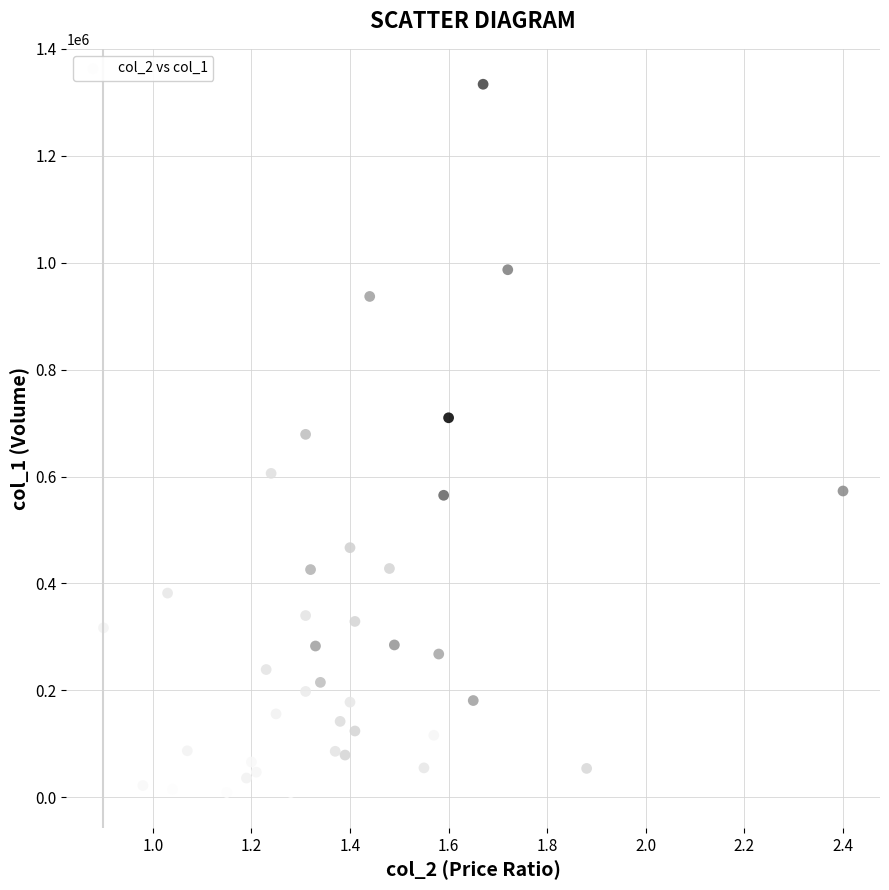

What is the range of Y values (max minus min)?

1325000